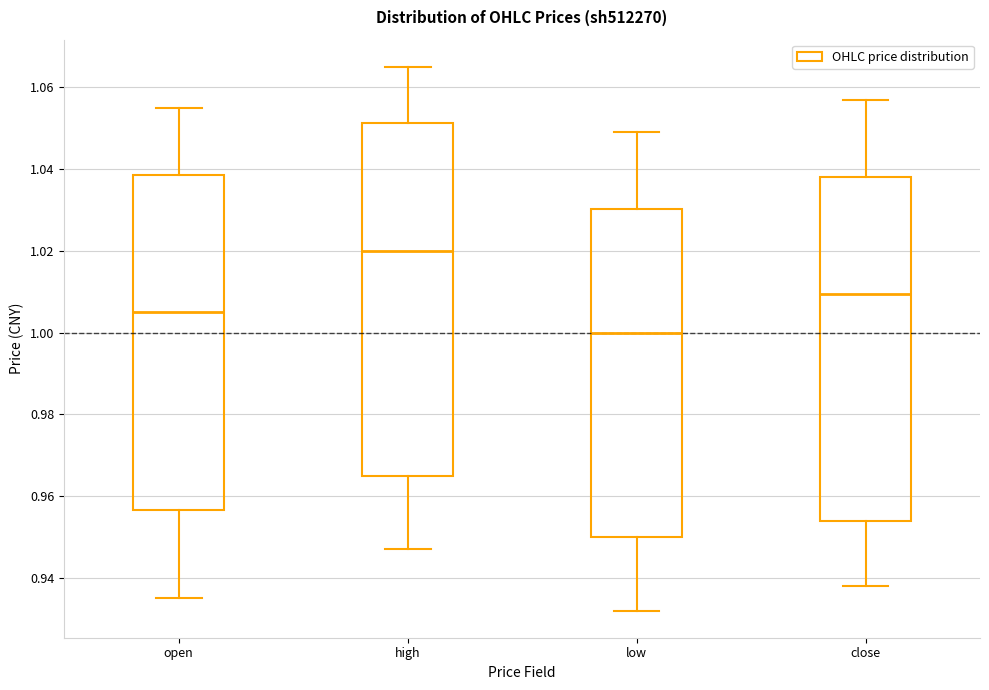

Where is the lower edge of the box for open on the y-axis? The values are not printed on the chart, so give them approximately, as read against the axis.

0.956